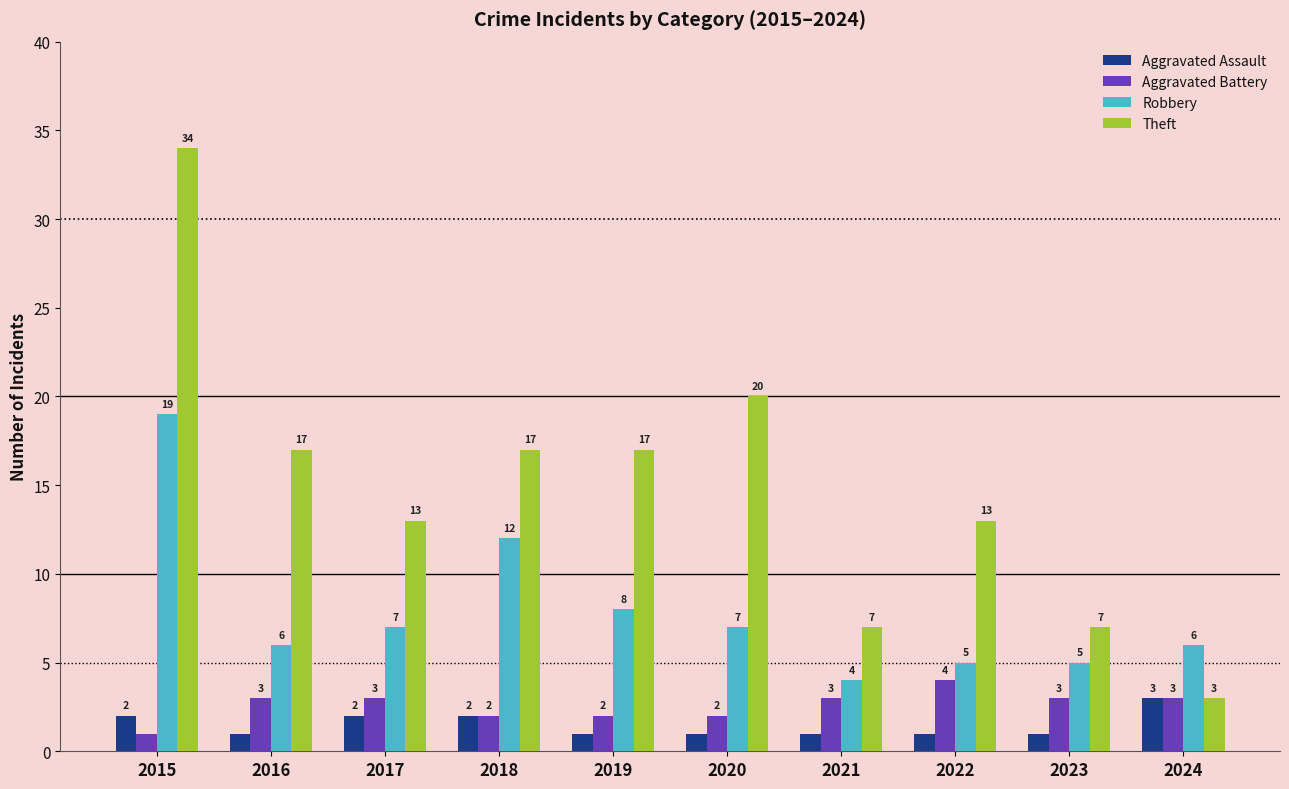

Reading right to left, what are all the values shown in this chart?

Aggravated Assault: 3	1	1	1	1	1	2	2	1	2
Aggravated Battery: 3	3	4	3	2	2	2	3	3	1
Robbery: 6	5	5	4	7	8	12	7	6	19
Theft: 3	7	13	7	20	17	17	13	17	34